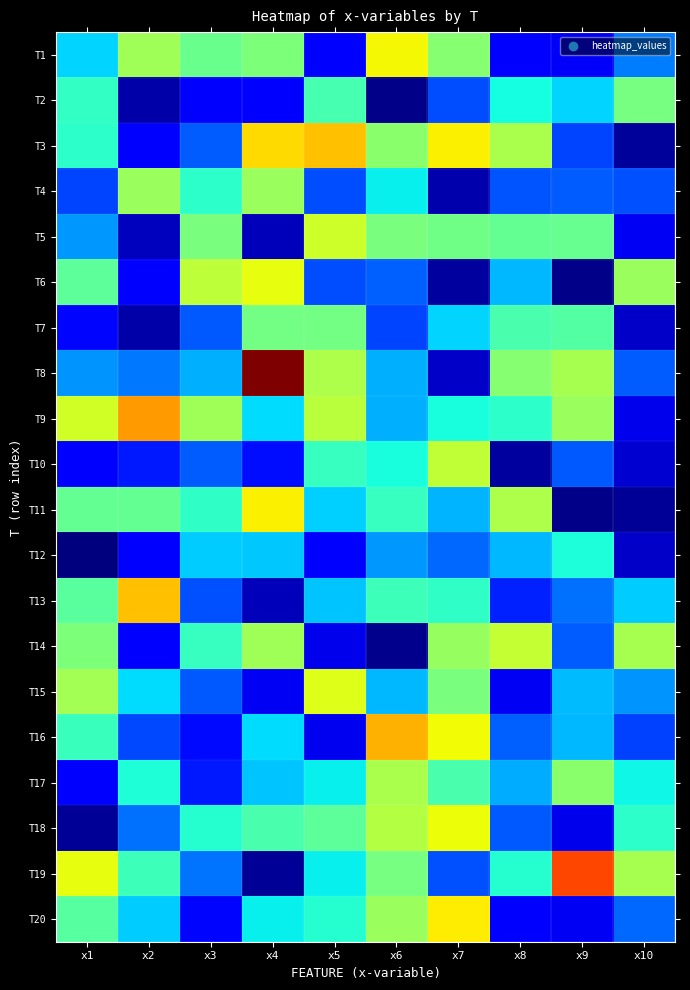

Reading left to right, transcribe all the data shown in this chart.

T1: x1=5.5	x2=7.7	x3=6.9	x4=7.2	x5=3.2	x6=8.7	x7=7.3	x8=3.3	x9=3.1	x10=4.6
T2: x1=6.3	x2=2.4	x3=3.3	x4=3.3	x5=6.5	x6=2.1	x7=4.1	x8=5.9	x9=5.5	x10=7.1
T3: x1=6.2	x2=3.3	x3=4.2	x4=9.0	x5=9.3	x6=7.4	x7=8.8	x8=7.8	x9=4.0	x10=2.3
T4: x1=4.0	x2=7.6	x3=6.2	x4=7.6	x5=4.1	x6=5.7	x7=2.4	x8=4.2	x9=4.2	x10=4.2
T5: x1=4.9	x2=2.6	x3=7.2	x4=2.6	x5=8.2	x6=7.1	x7=7.0	x8=6.9	x9=6.9	x10=3.1
T6: x1=6.8	x2=3.2	x3=8.0	x4=8.5	x5=4.1	x6=4.3	x7=2.3	x8=5.2	x9=2.1	x10=7.5
T7: x1=3.4	x2=2.4	x3=4.2	x4=7.1	x5=7.1	x6=4.0	x7=5.4	x8=6.5	x9=6.7	x10=2.7
T8: x1=4.8	x2=4.5	x3=5.1	x4=12.4	x5=7.8	x6=5.1	x7=2.7	x8=7.3	x9=7.7	x10=4.3
T9: x1=8.3	x2=9.7	x3=7.6	x4=5.5	x5=7.9	x6=5.1	x7=5.9	x8=6.2	x9=7.6	x10=3.0
T10: x1=3.2	x2=3.6	x3=4.2	x4=3.4	x5=6.3	x6=6.0	x7=8.0	x8=2.3	x9=4.2	x10=2.7
T11: x1=6.9	x2=6.9	x3=6.3	x4=8.8	x5=5.4	x6=6.3	x7=5.2	x8=7.8	x9=2.1	x10=2.2
T12: x1=2.0	x2=3.2	x3=5.4	x4=5.3	x5=3.2	x6=4.8	x7=4.4	x8=5.2	x9=6.0	x10=2.7
T13: x1=6.8	x2=9.3	x3=4.1	x4=2.5	x5=5.3	x6=6.4	x7=6.2	x8=3.7	x9=4.4	x10=5.4
T14: x1=7.2	x2=3.3	x3=6.3	x4=7.7	x5=3.0	x6=2.2	x7=7.5	x8=8.1	x9=4.3	x10=7.7
T15: x1=7.7	x2=5.6	x3=4.2	x4=3.1	x5=8.4	x6=5.2	x7=7.2	x8=3.1	x9=5.2	x10=4.8
T16: x1=6.4	x2=4.0	x3=3.4	x4=5.5	x5=3.0	x6=9.5	x7=8.6	x8=4.3	x9=5.2	x10=4.0
T17: x1=3.2	x2=6.0	x3=3.5	x4=5.3	x5=5.7	x6=7.7	x7=6.5	x8=5.1	x9=7.3	x10=5.8
T18: x1=2.2	x2=4.5	x3=6.1	x4=6.6	x5=6.8	x6=7.9	x7=8.6	x8=4.2	x9=3.0	x10=6.2
T19: x1=8.5	x2=6.4	x3=4.5	x4=2.2	x5=5.8	x6=7.1	x7=4.1	x8=6.1	x9=10.6	x10=7.7
T20: x1=6.7	x2=5.4	x3=3.4	x4=5.8	x5=6.1	x6=7.6	x7=8.8	x8=3.3	x9=3.1	x10=4.4